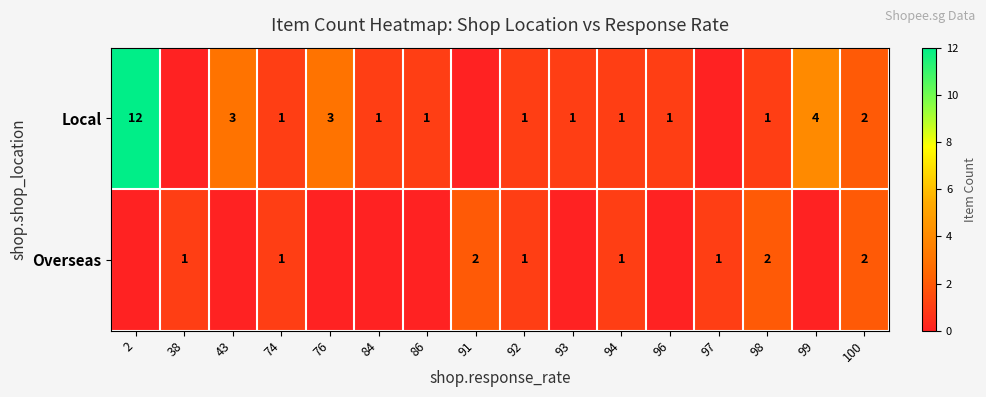

Is the value of Local at 43 greater than the value of Overseas at 100?

Yes